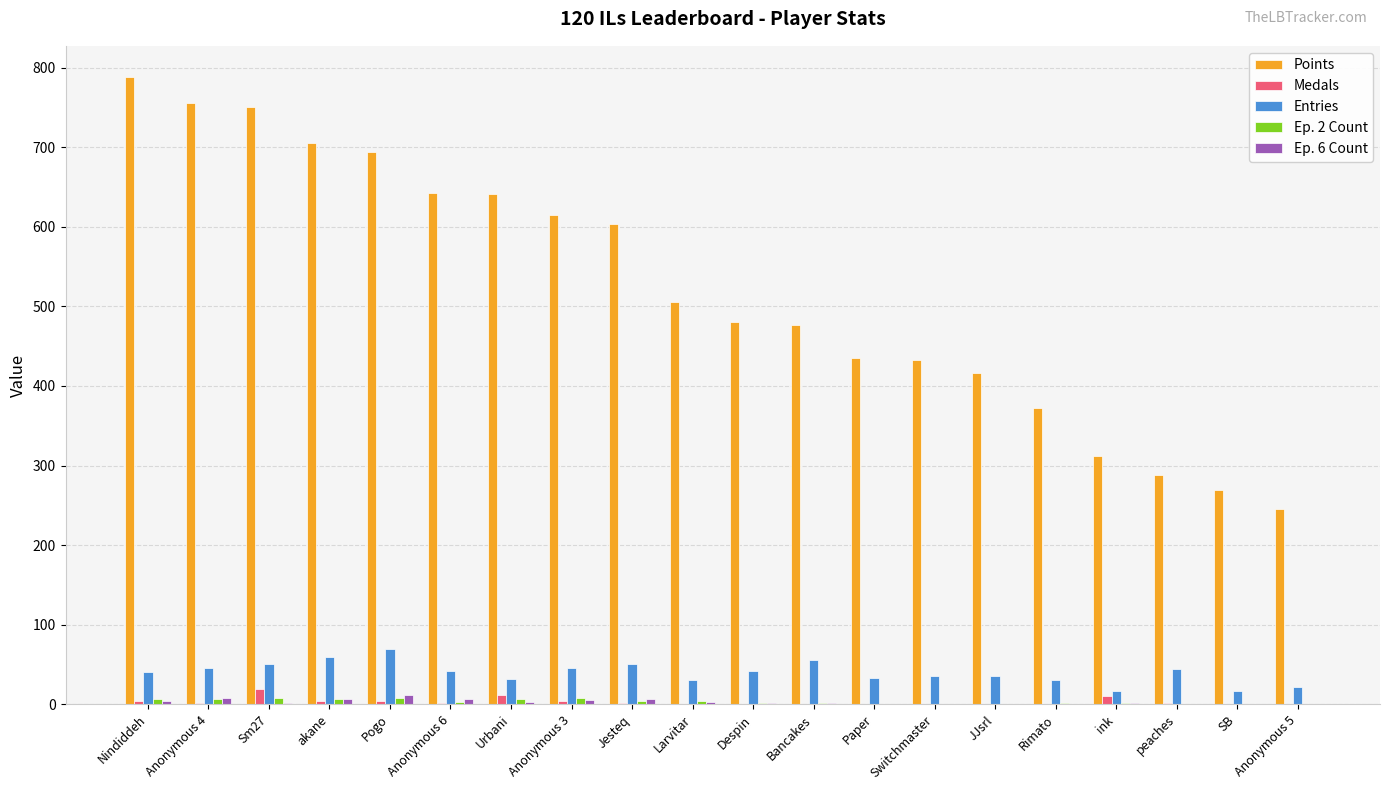

Between Larvitar and Paper, which series saw the biggest shift?

Points